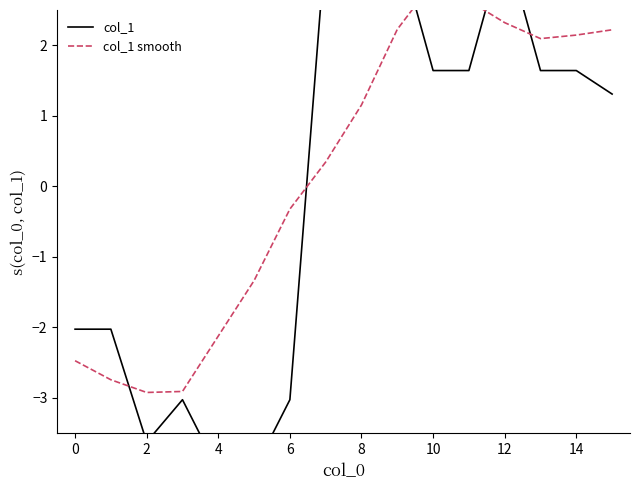

Which series has the largest range (max minus min)?

col_1